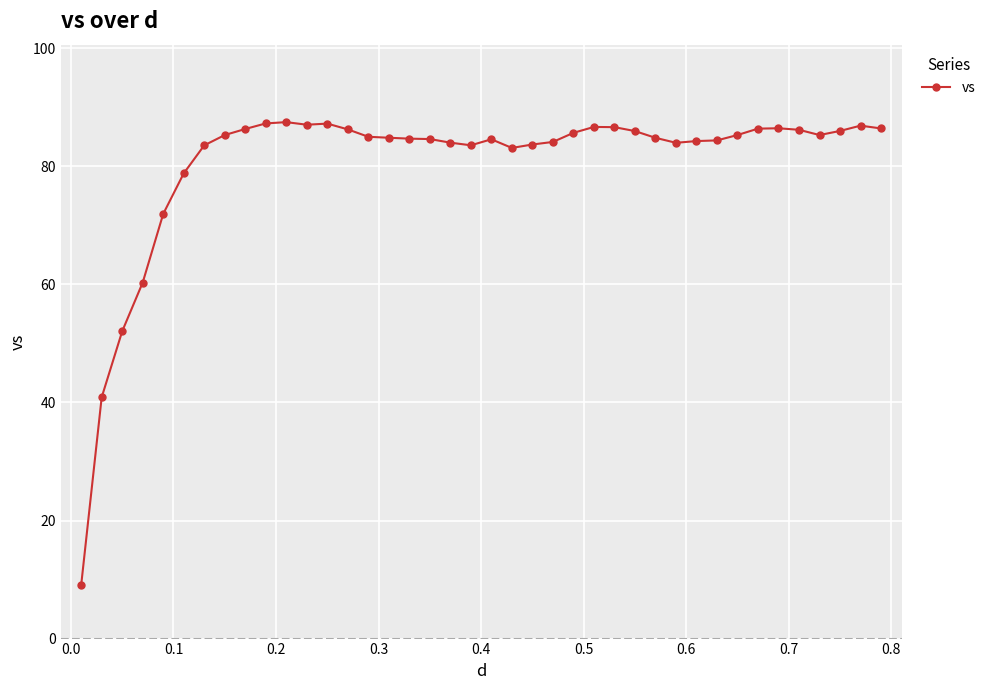

How many lines are shown in the chart?

1